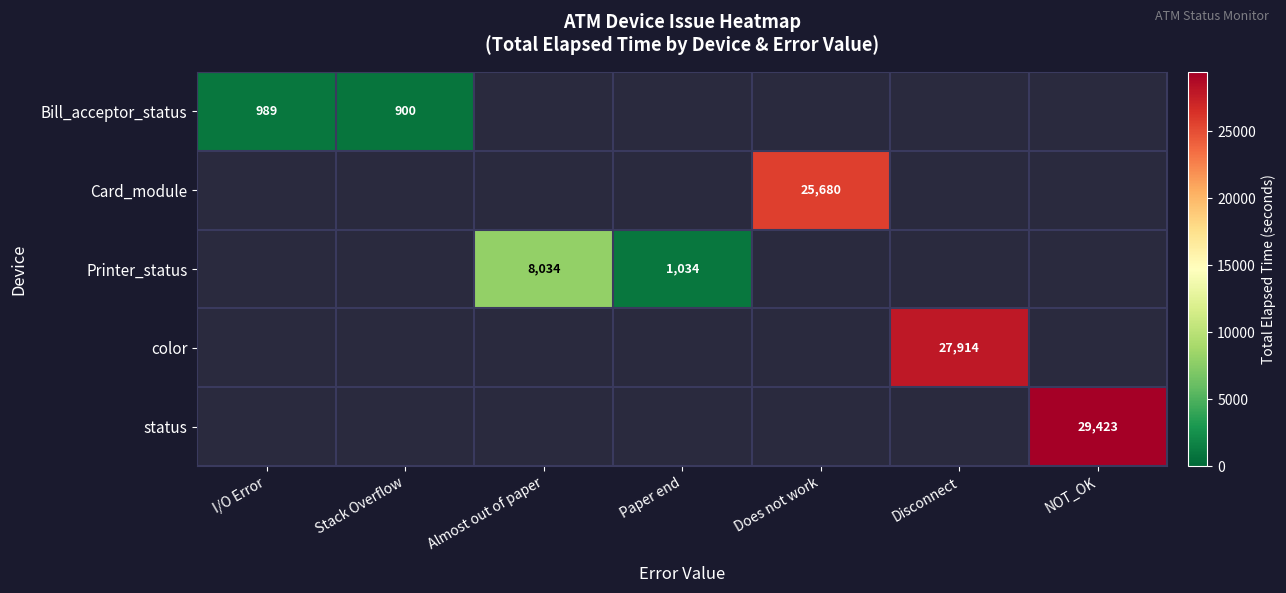

At how many categories does at least one series exceed 24300?

3